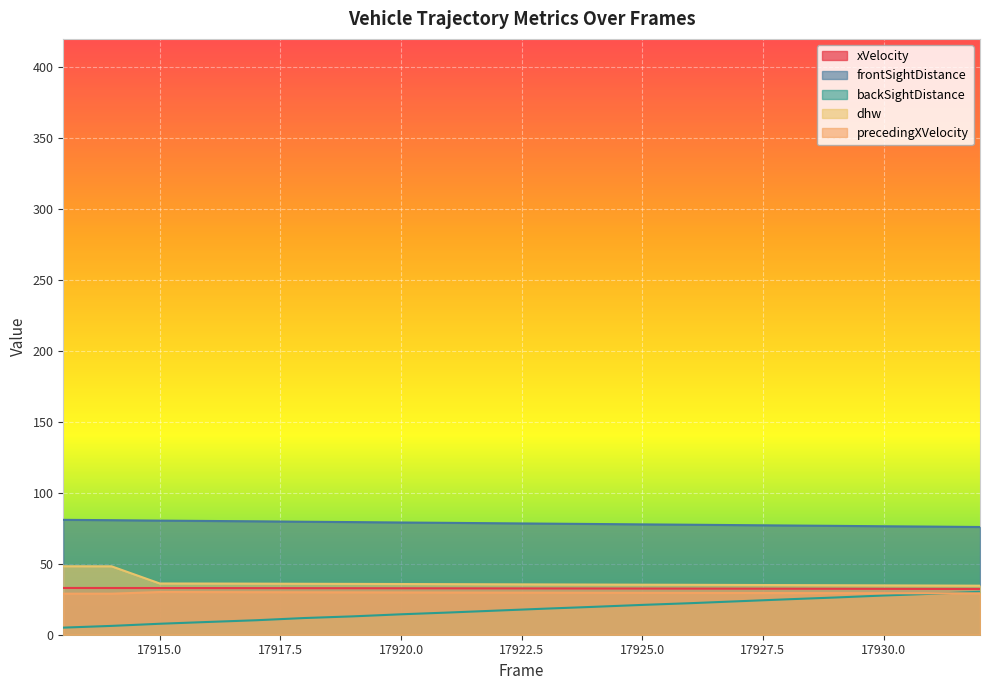

What is the sum of all precedingXVelocity values?

591.0